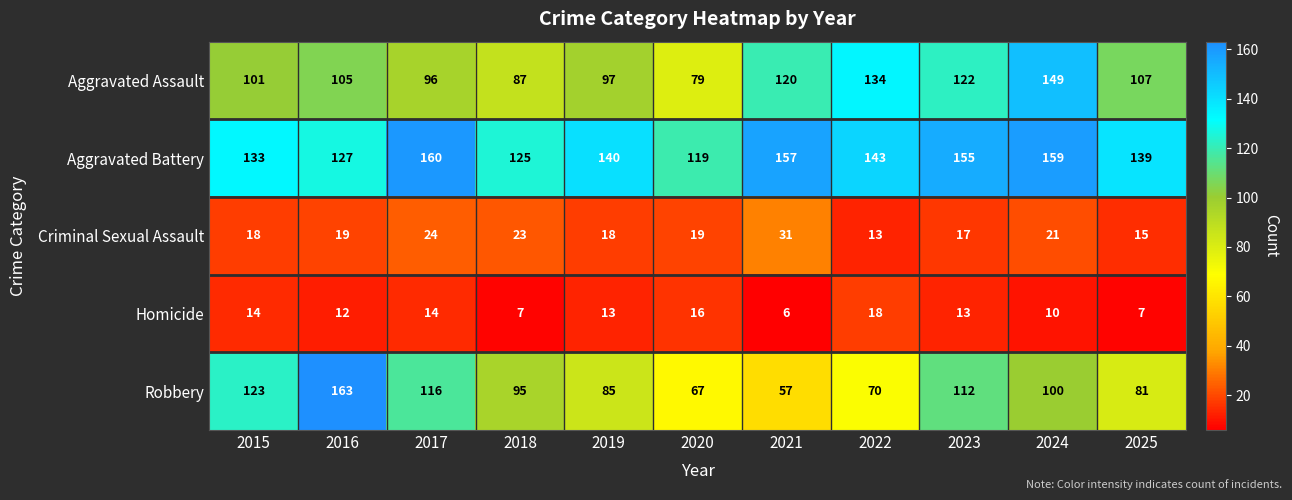

What is the difference between the highest and lowest values at 2025?

132